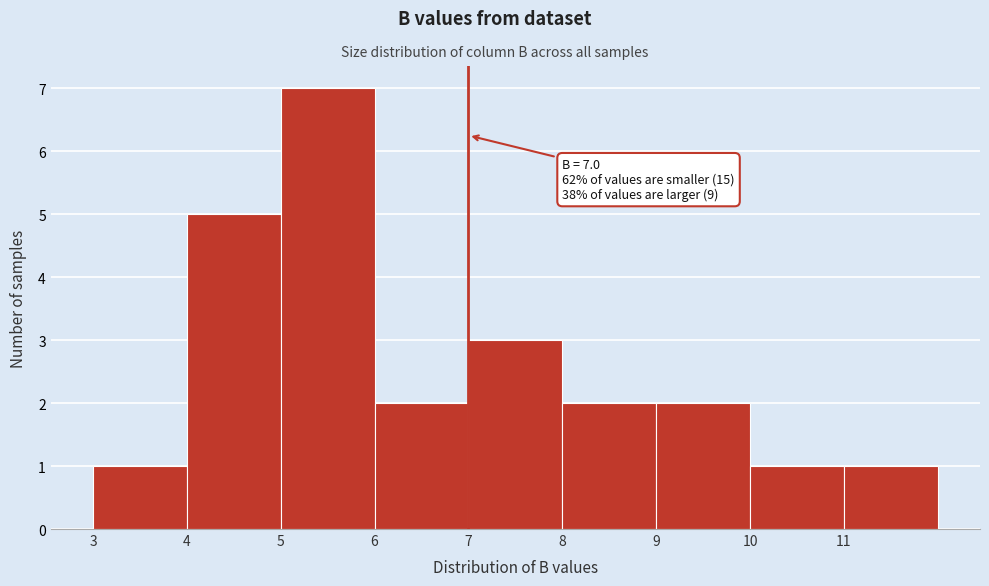

Which range on the x-axis has the tallest bar?

5 to 6